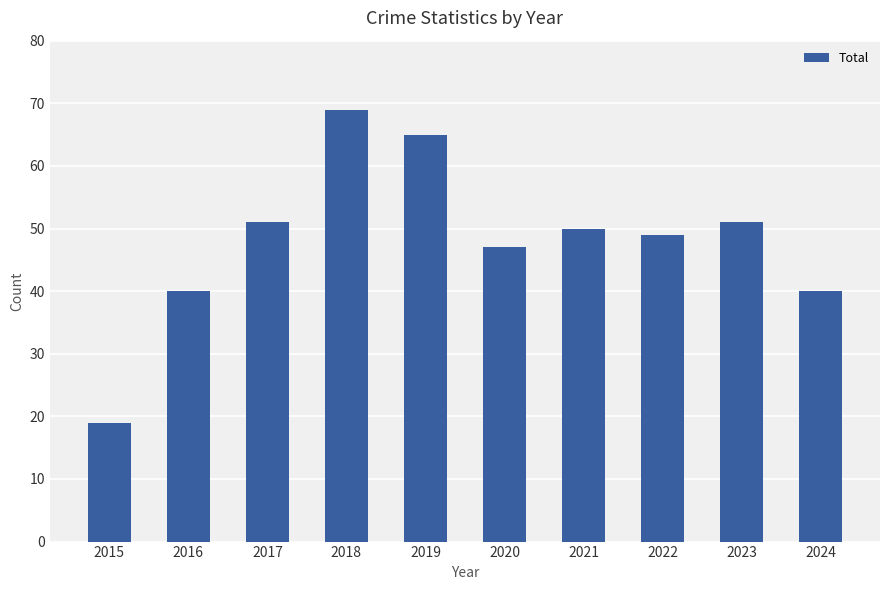

Does the chart contain stacked bars?

No